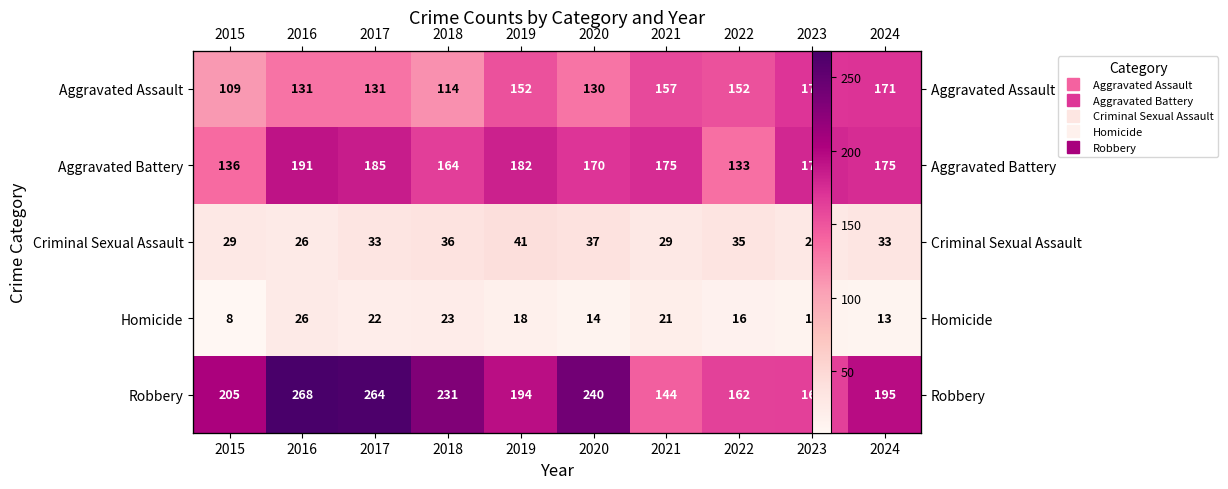

What is the total value across all series at 2020?

591